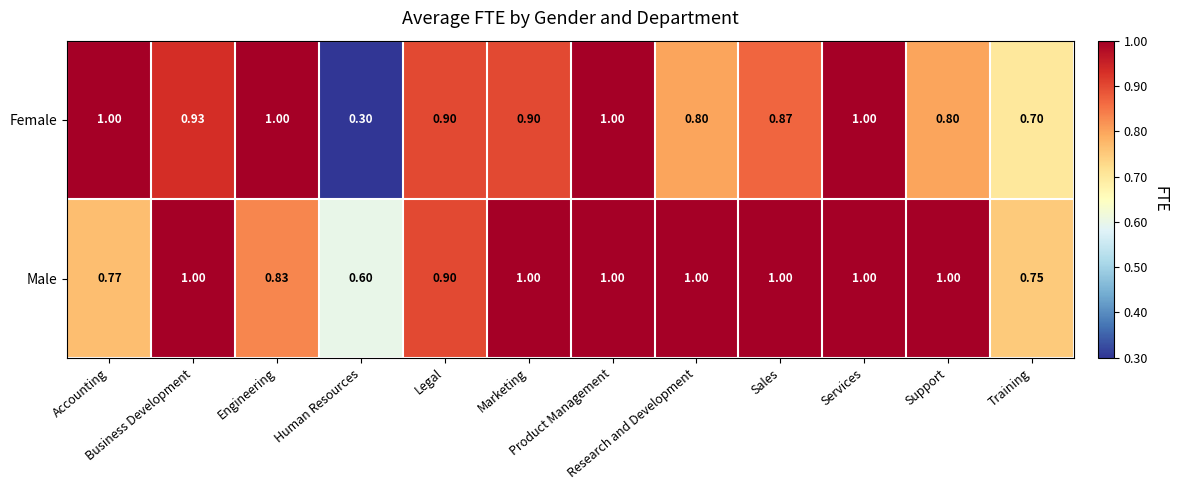

List the series in order of their overall mean, highest first.

Male, Female